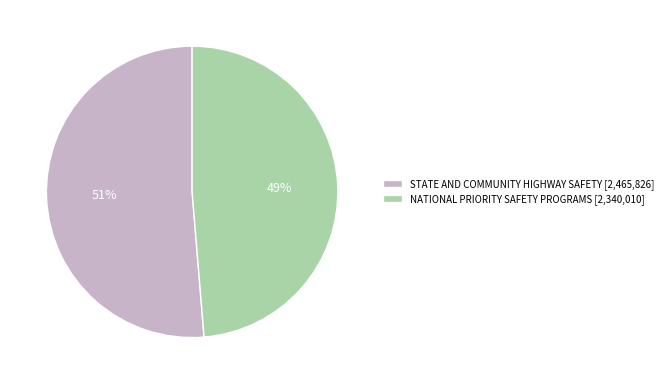

Which has a higher value, STATE AND COMMUNITY HIGHWAY SAFETY [2,465,826] or NATIONAL PRIORITY SAFETY PROGRAMS [2,340,010]?

STATE AND COMMUNITY HIGHWAY SAFETY [2,465,826]